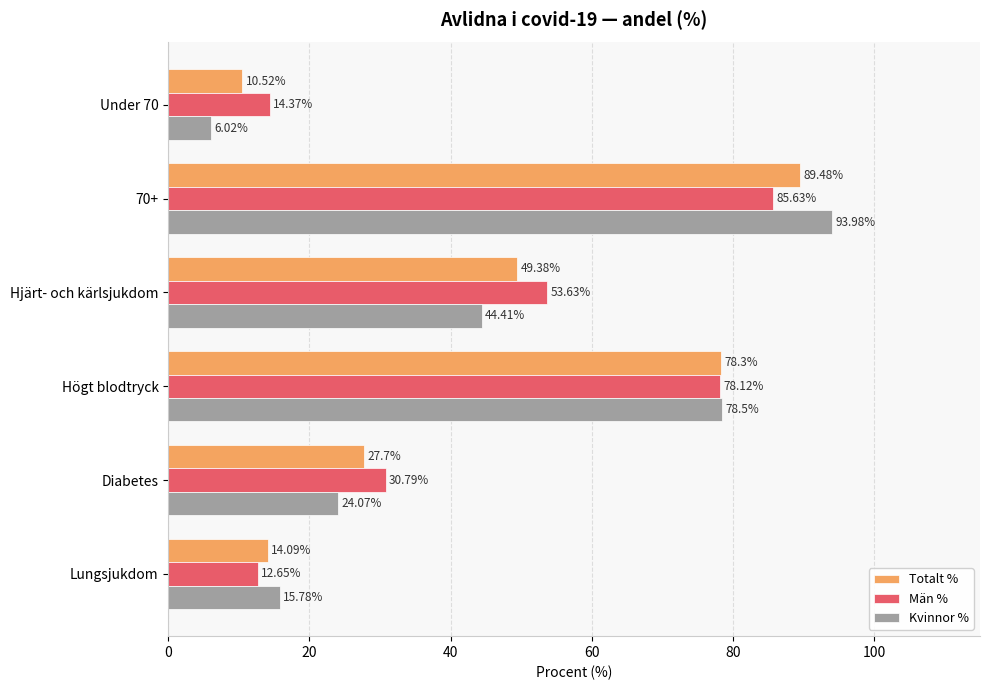

What is the average value of the Kvinnor % series?

43.8